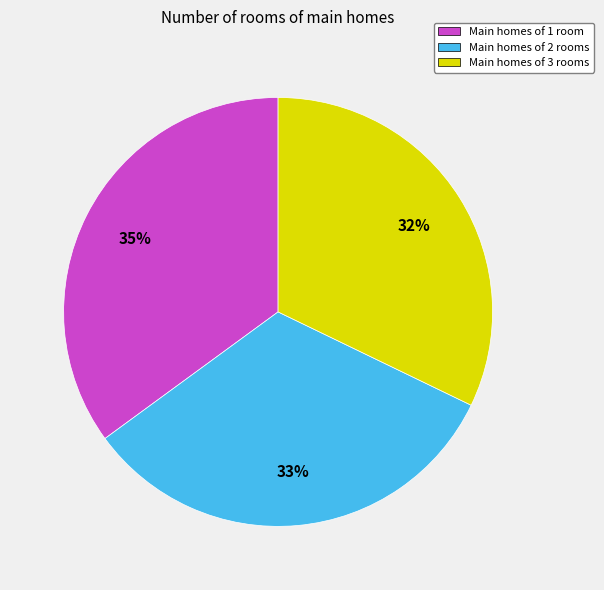

Do Main homes of 3 rooms and Main homes of 2 rooms together represent more than half of the pie?

Yes